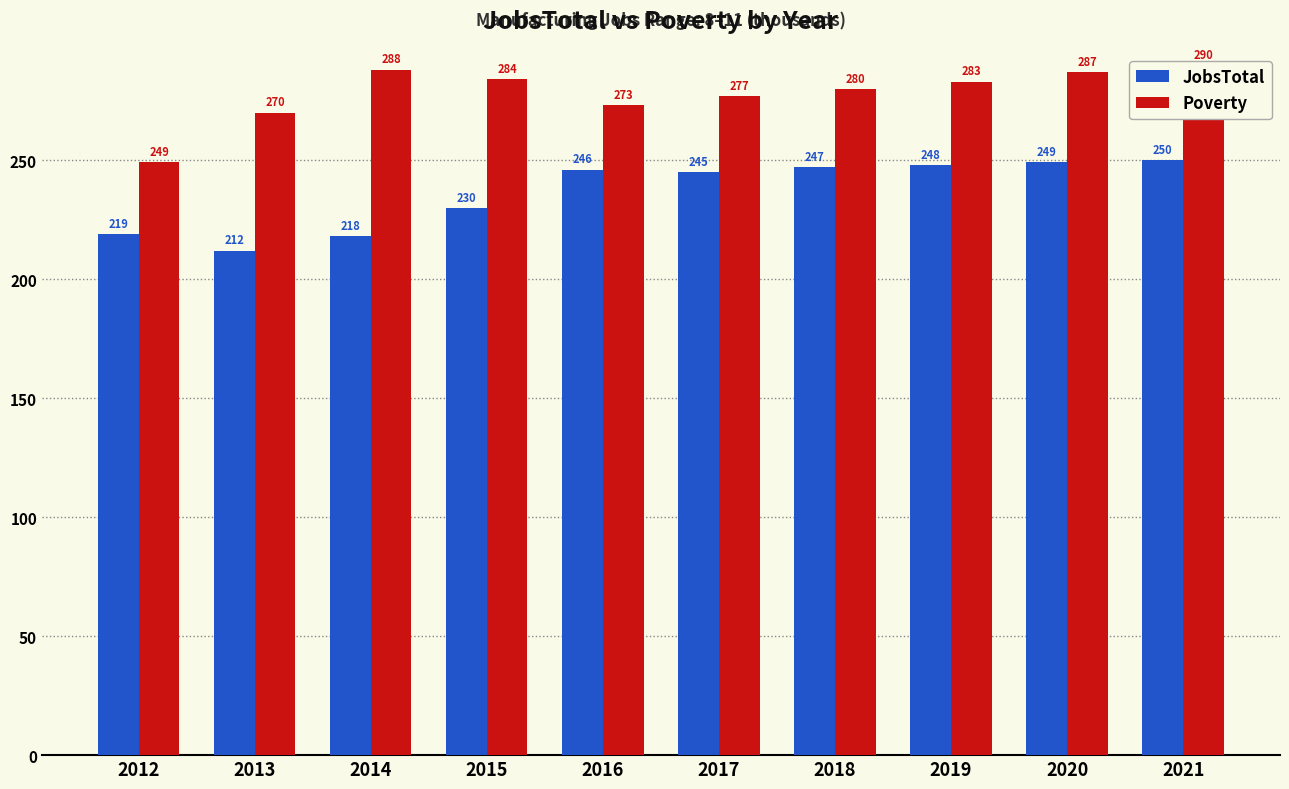

List the series in order of their peak value, highest first.

Poverty, JobsTotal